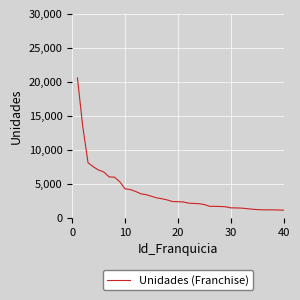

What is the difference between the maximum and minimum values?

19430